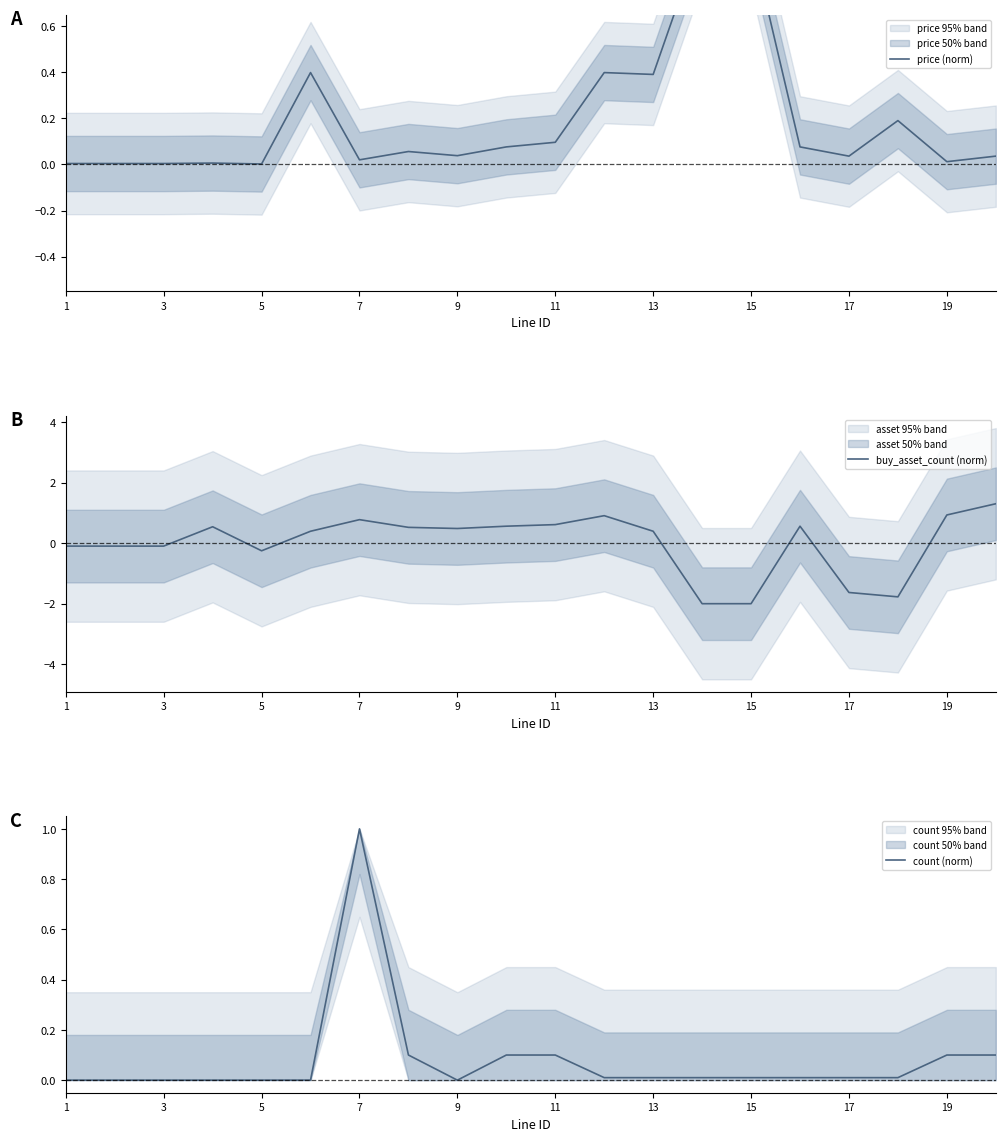

Rank the series by their maximum value, from highest to lowest.

buy_asset_count (norm), price (norm), count (norm)